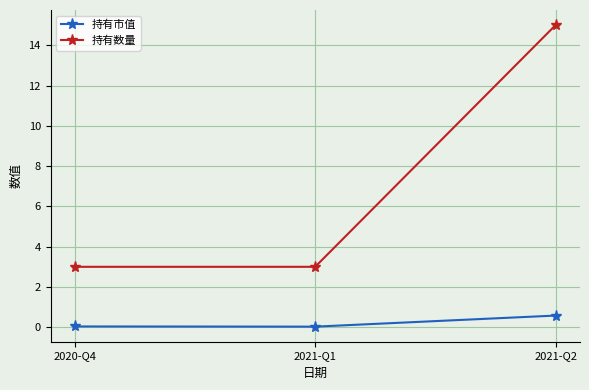

Which series has the largest total across all categories?

持有数量